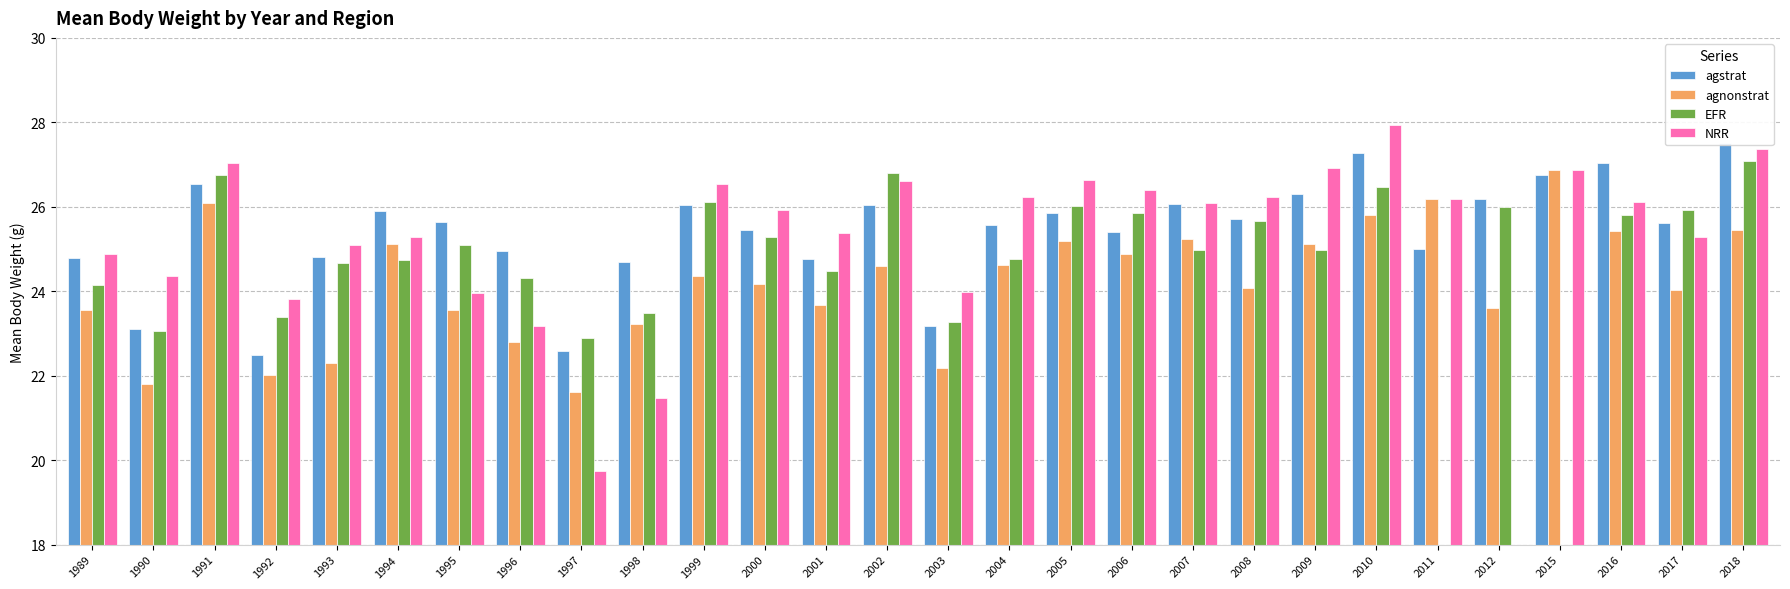

What are all the series names shown in the legend?

agstrat, agnonstrat, EFR, NRR